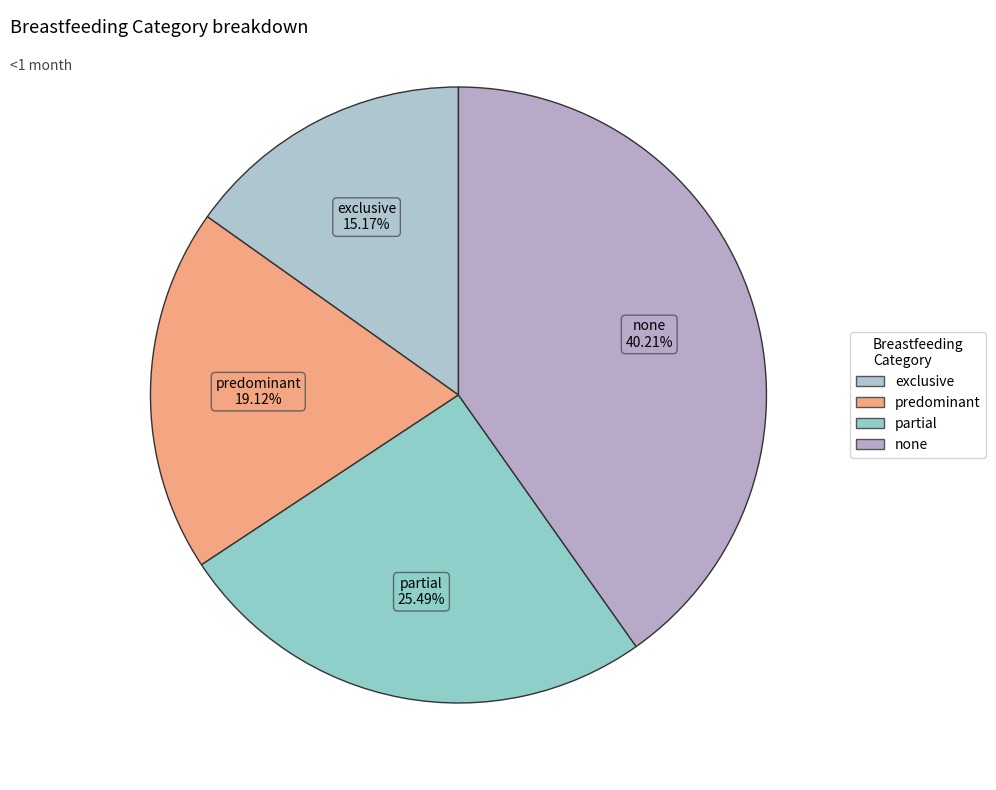

To the nearest percent, what is the difference between the partial and none slice percentages?

15%